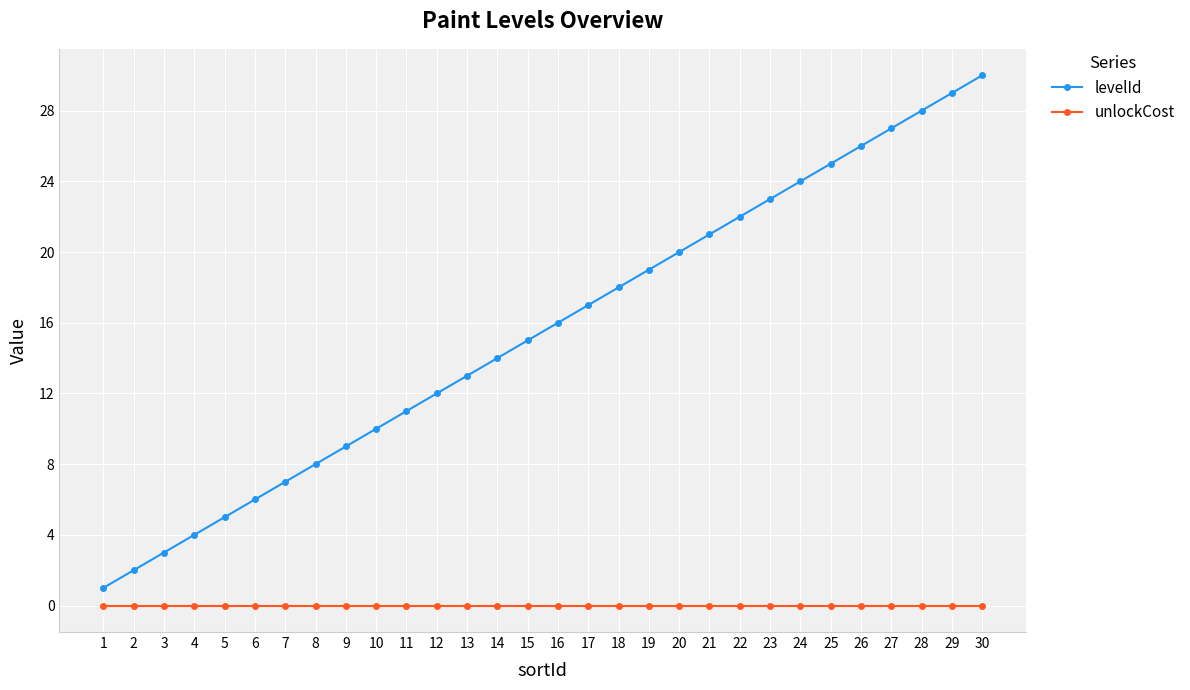

What are all the series names shown in the legend?

levelId, unlockCost